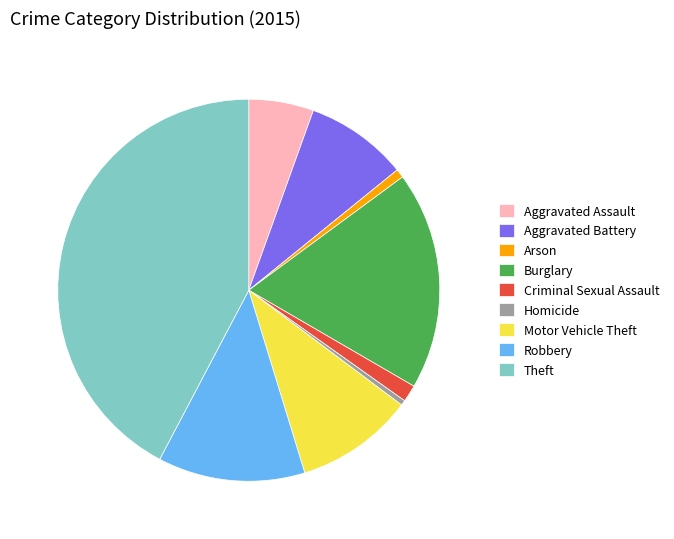

Does Burglary account for over 50% of the chart?

No